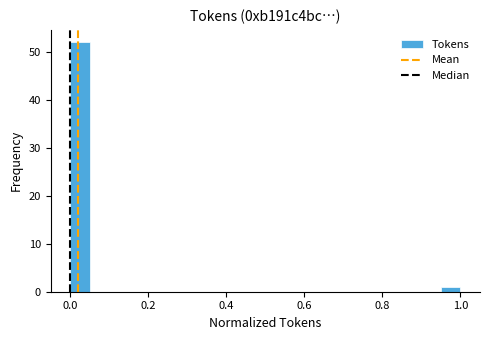

Around what value on the x-axis is the tallest bar? Give the approximate position of its centre, as read against the axis.

0.02